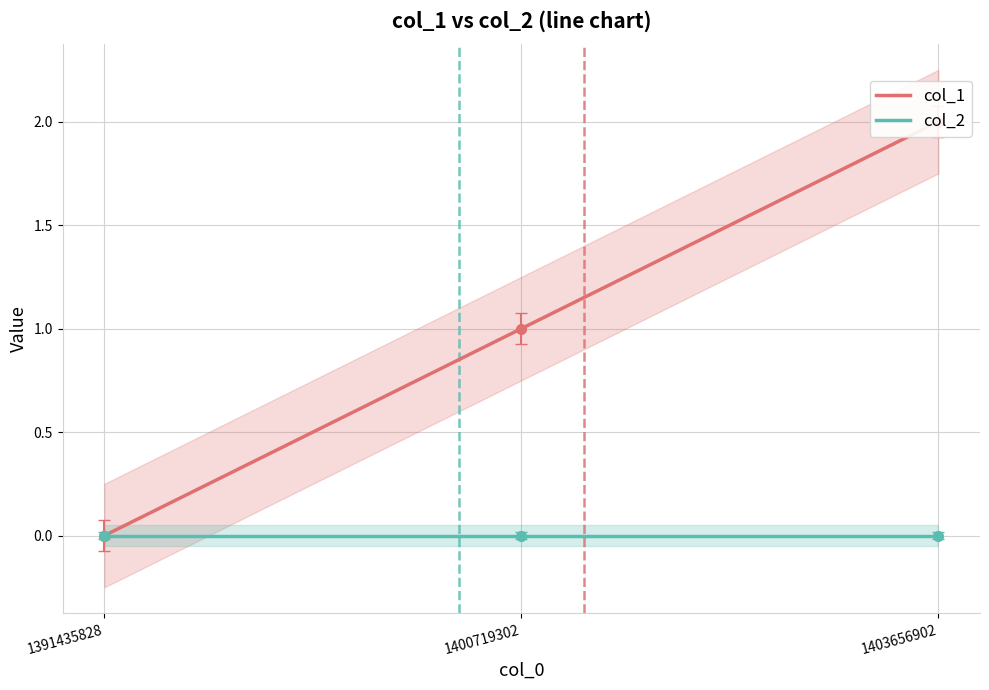

What is the difference between the col_1 values at 1391435828 and 1400719302?

1